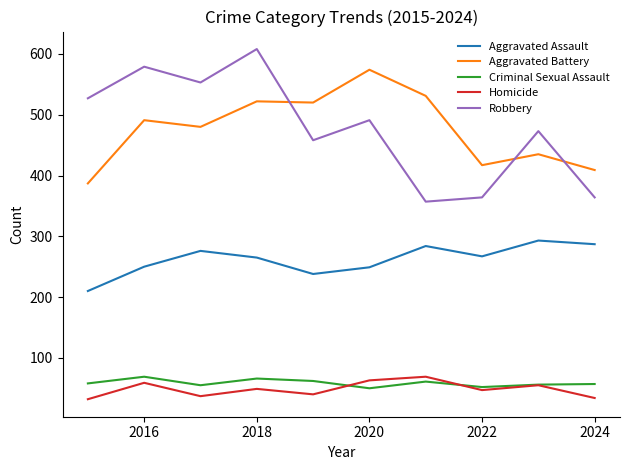

How many categories are shown in the chart?

10